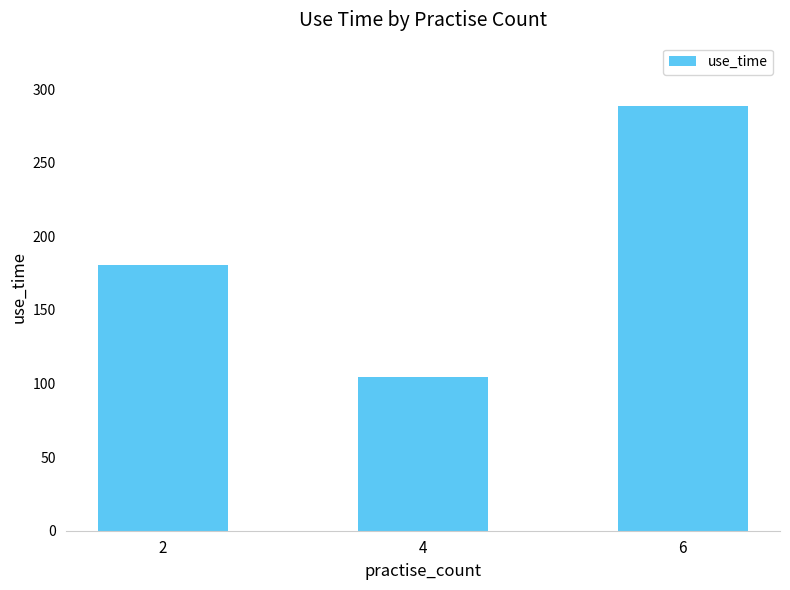

Rank the categories by value from highest to lowest.

6, 2, 4